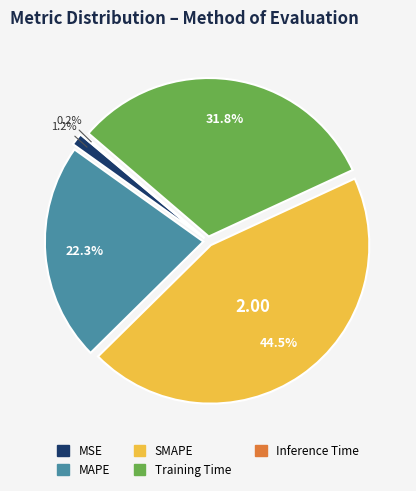

What portion of the pie excludes Training Time?

68.2%